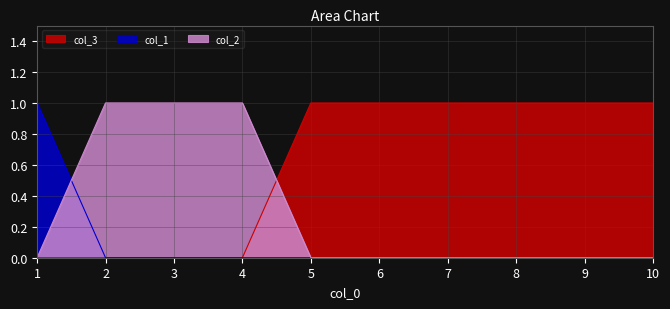

What is the total value across all series at 8?

1